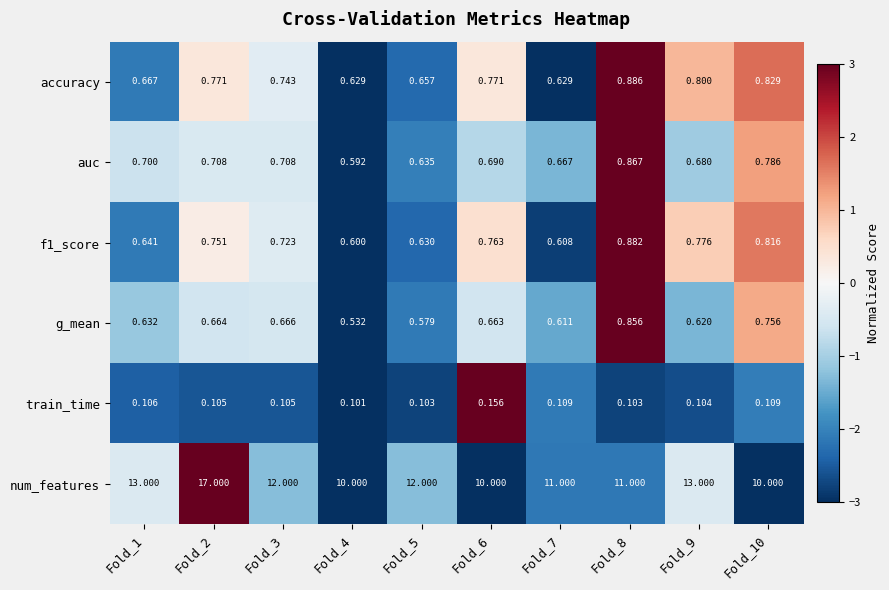

Which series has the widest spread of values?

num_features